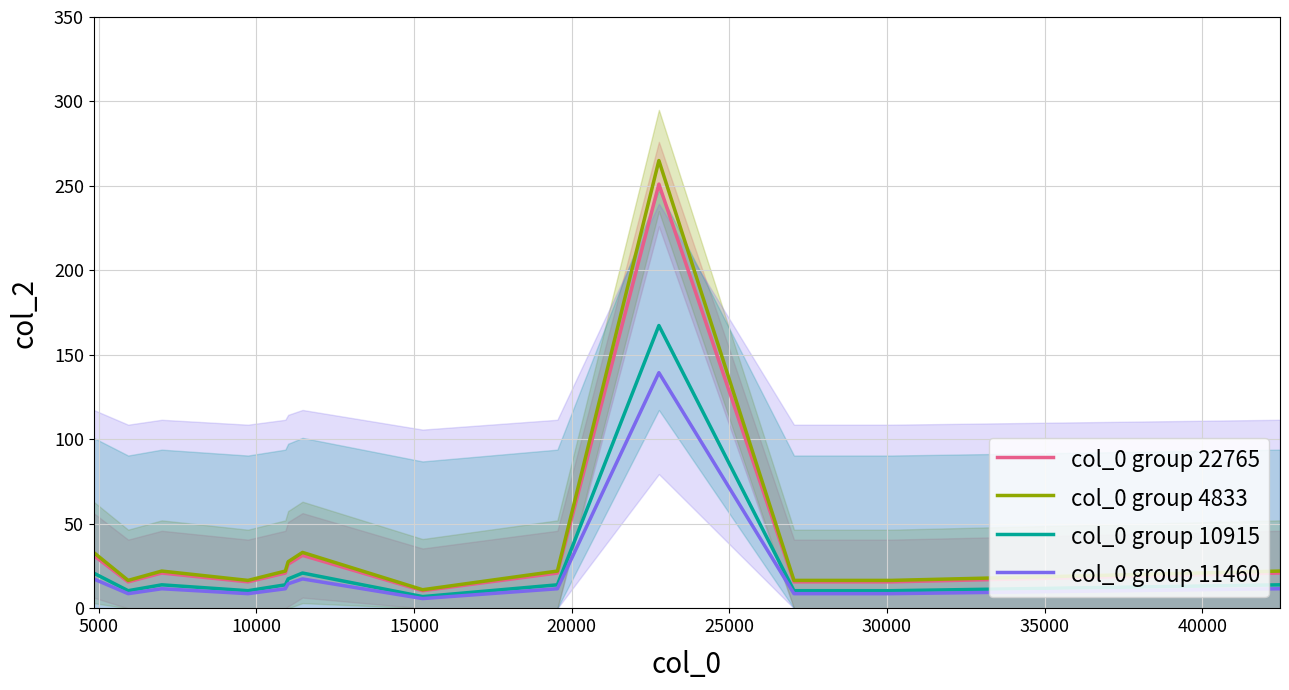

In col_0 group 10915, how many points are lower than both neighbors (excluding endpoints)?

3